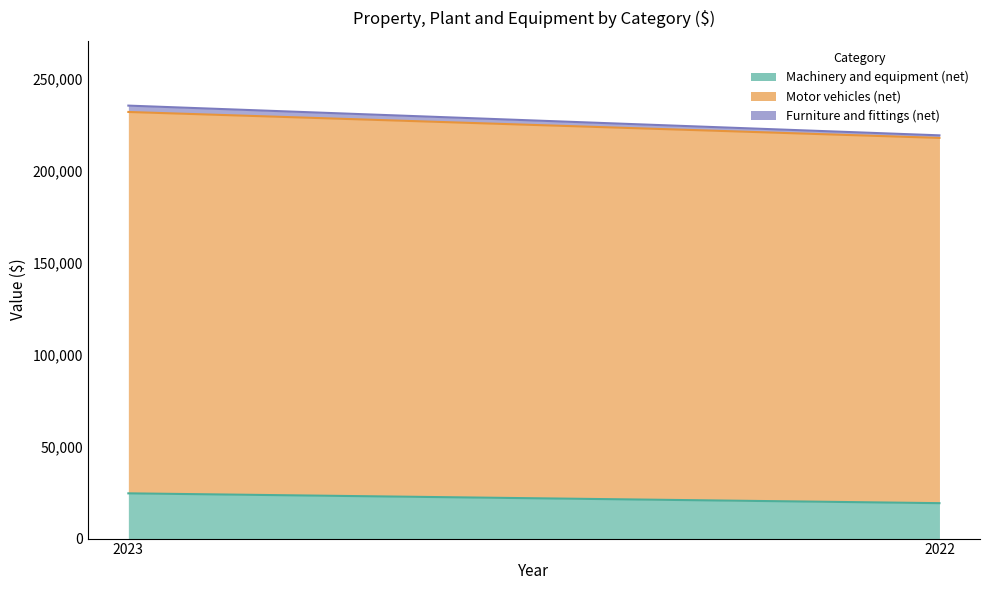

How many lines are shown in the chart?

3